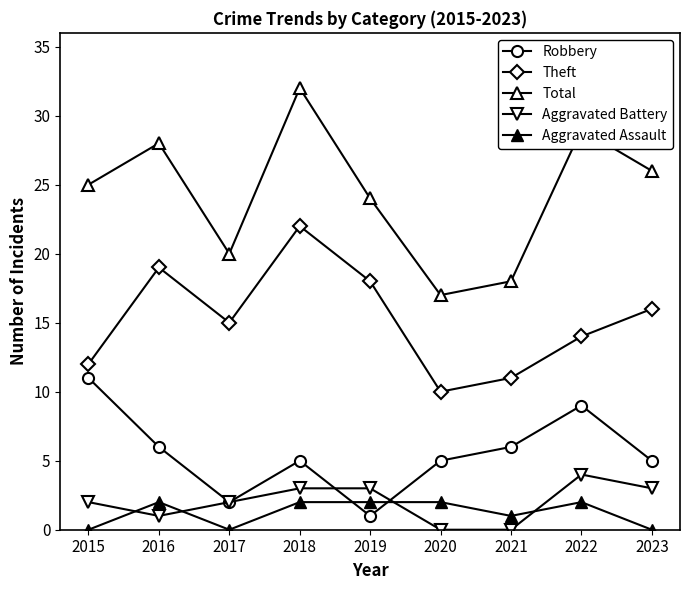

Which label corresponds to the largest value in the chart?

2018